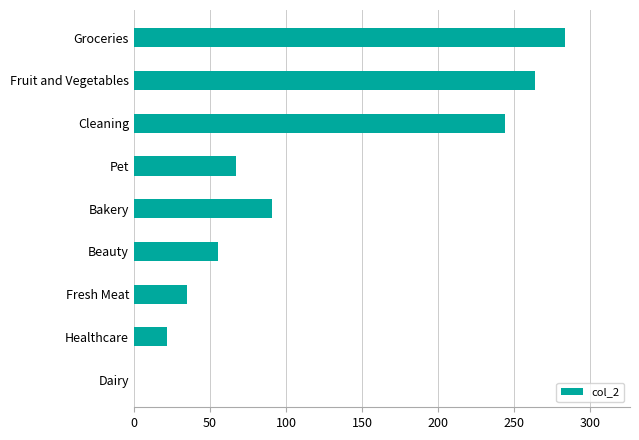

Which label corresponds to the largest value in the chart?

Groceries